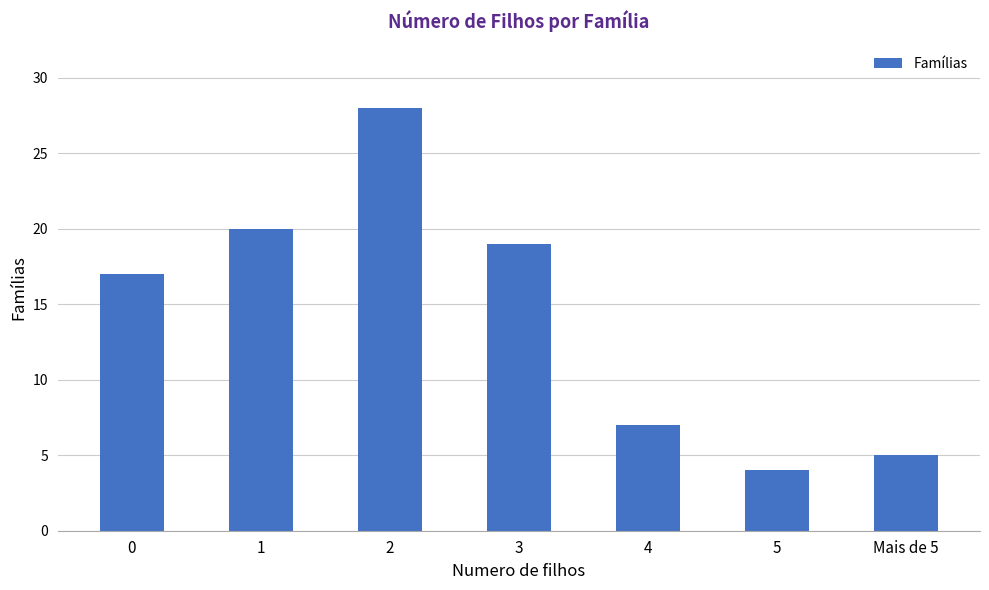

Which has a higher value, 1 or 4?

1